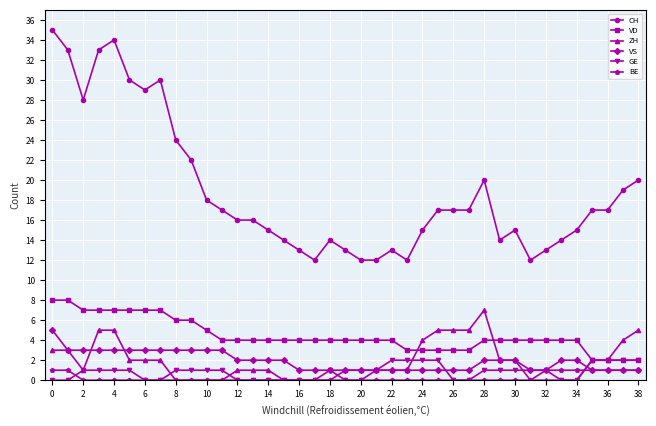

What is the sum of all VS values?

74